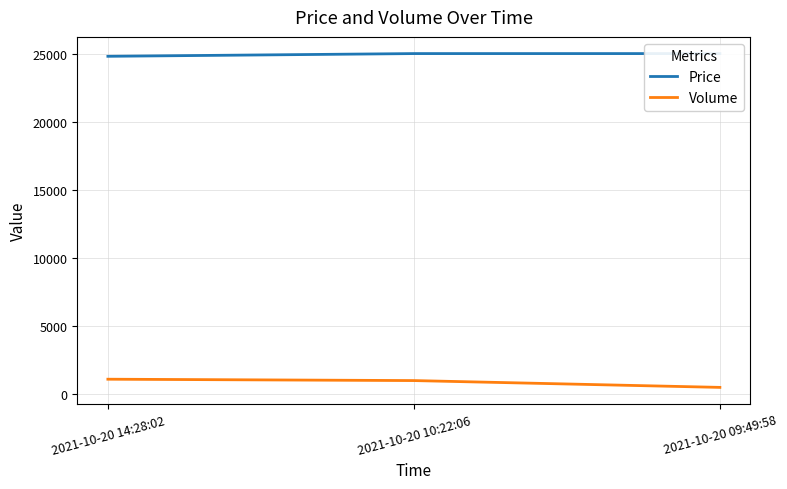

What is the value of the Price point at the 1st from the left?

24800